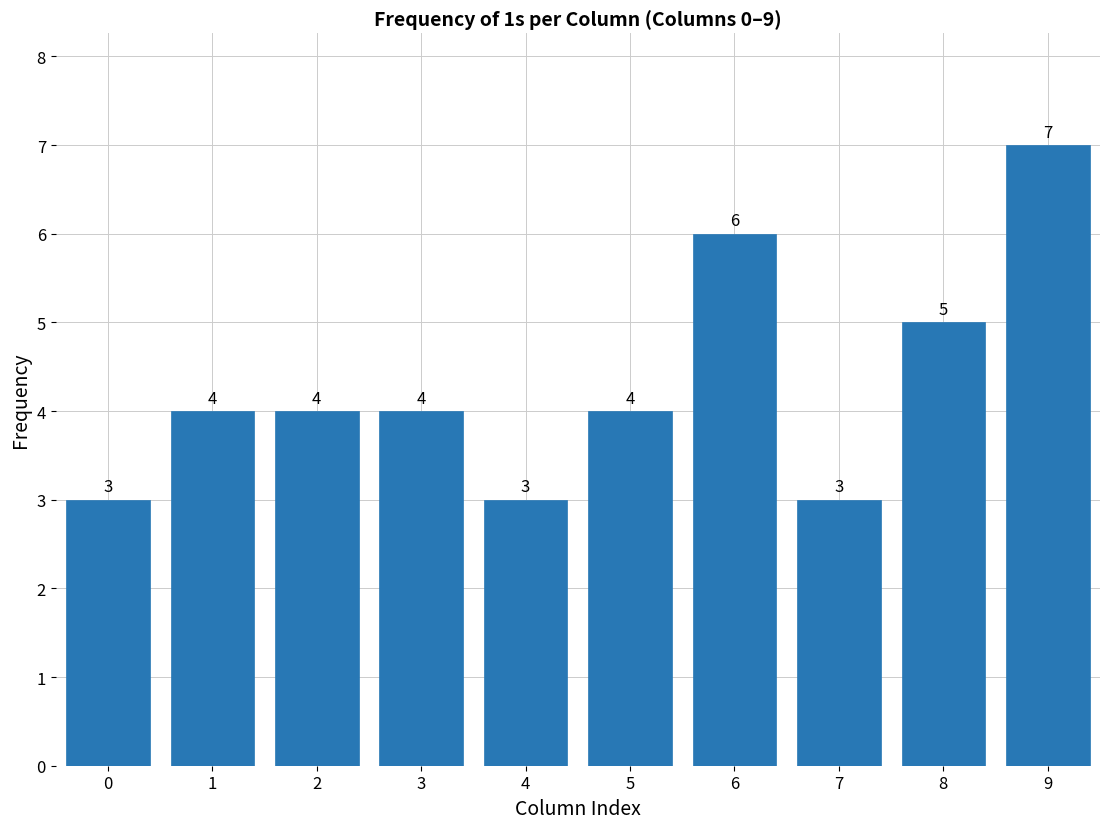

Reading right to left, list all the values displayed in this chart.

9=7	8=5	7=3	6=6	5=4	4=3	3=4	2=4	1=4	0=3